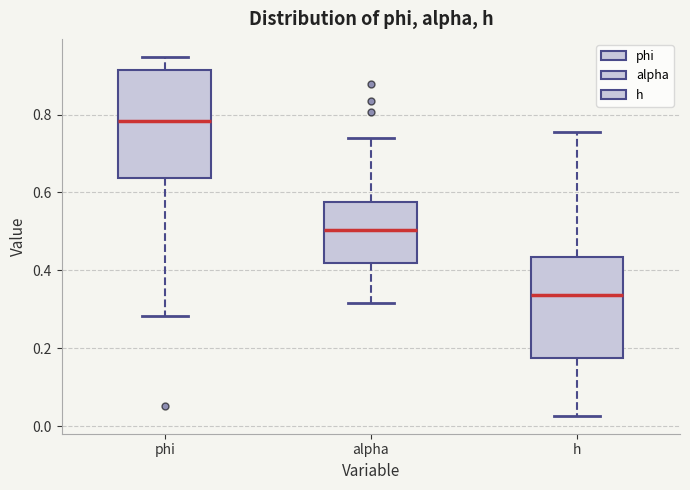

Where is the upper edge of the box for phi on the y-axis? The values are not printed on the chart, so give them approximately, as read against the axis.

0.92